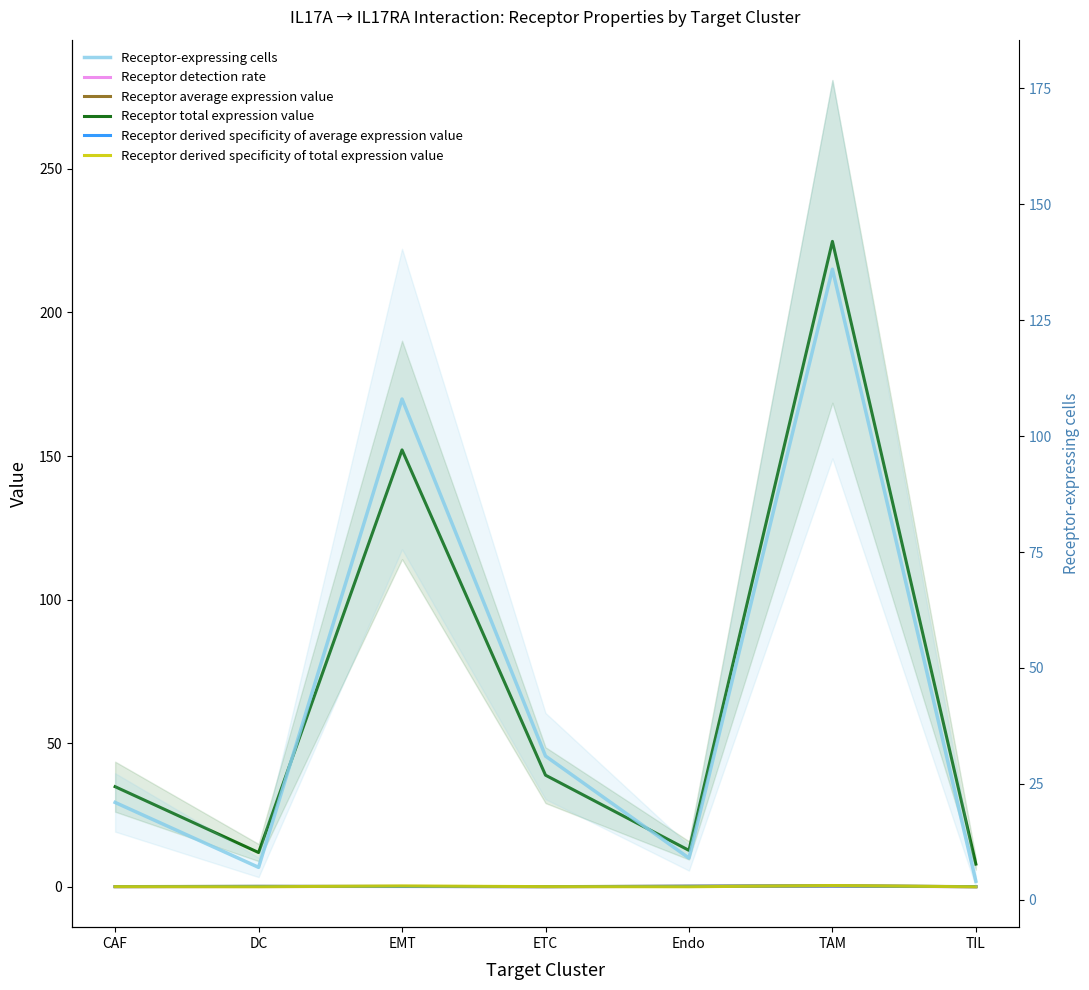

What is the average value of the Receptor derived specificity of average expression value series?

0.1